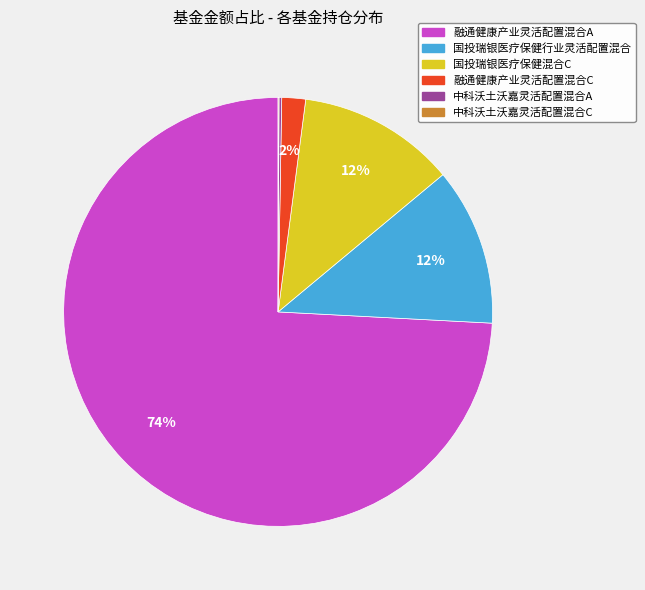

To the nearest percent, what percentage of the pie is 融通健康产业灵活配置混合C?

2%